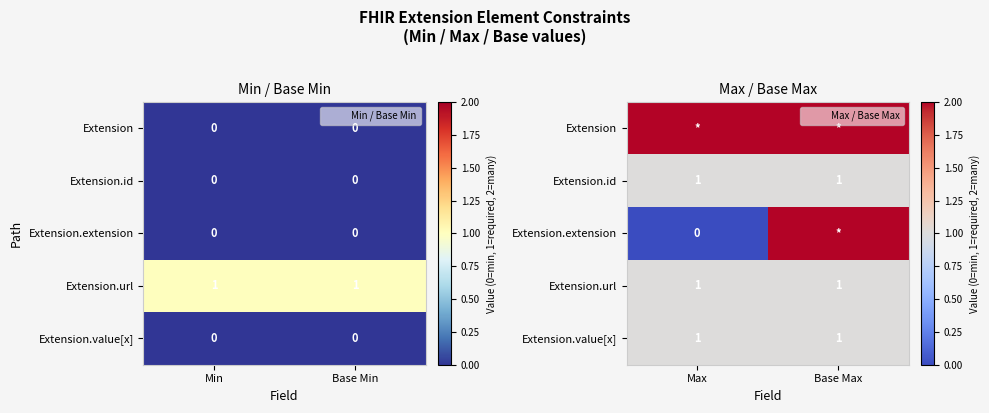

What is the spread (max minus min) of values at Base Max?

1